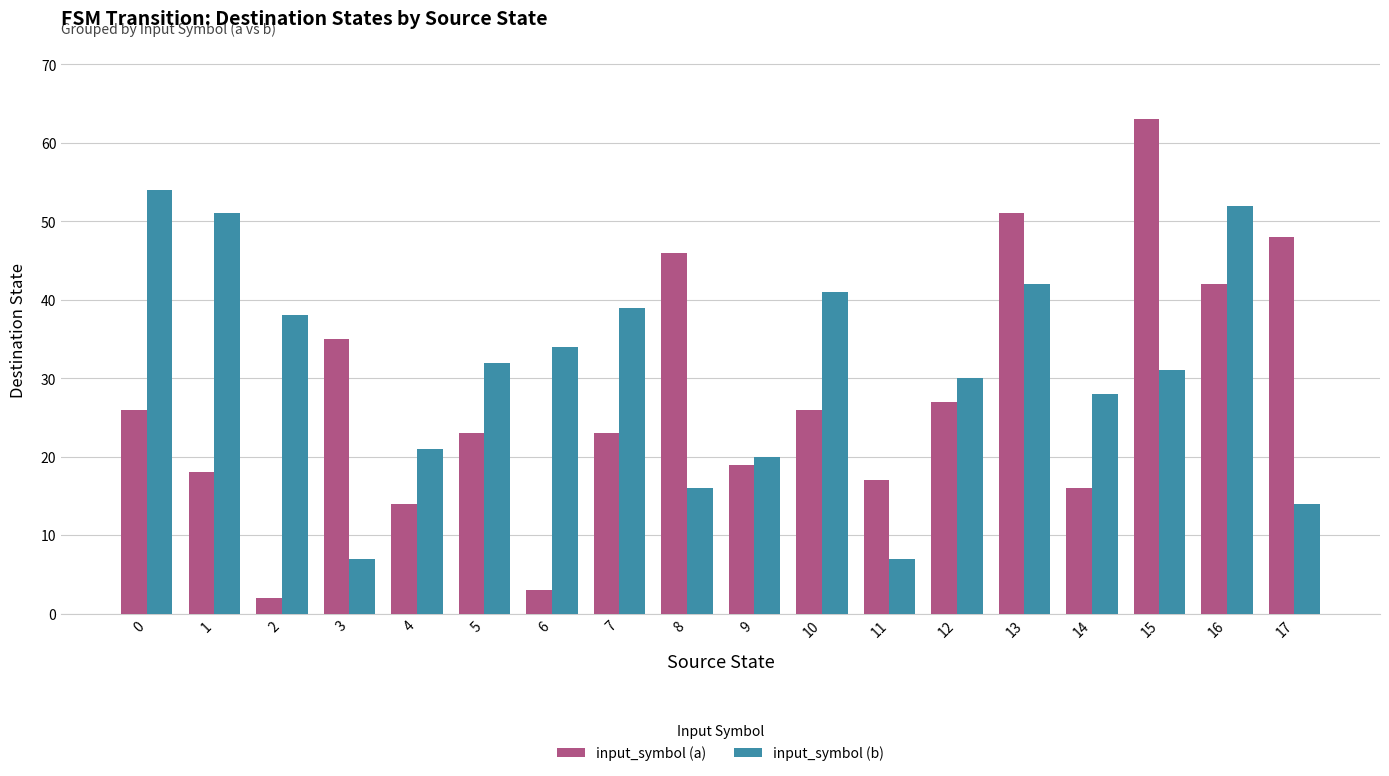

What is the difference between the highest and lowest values at 1?

33